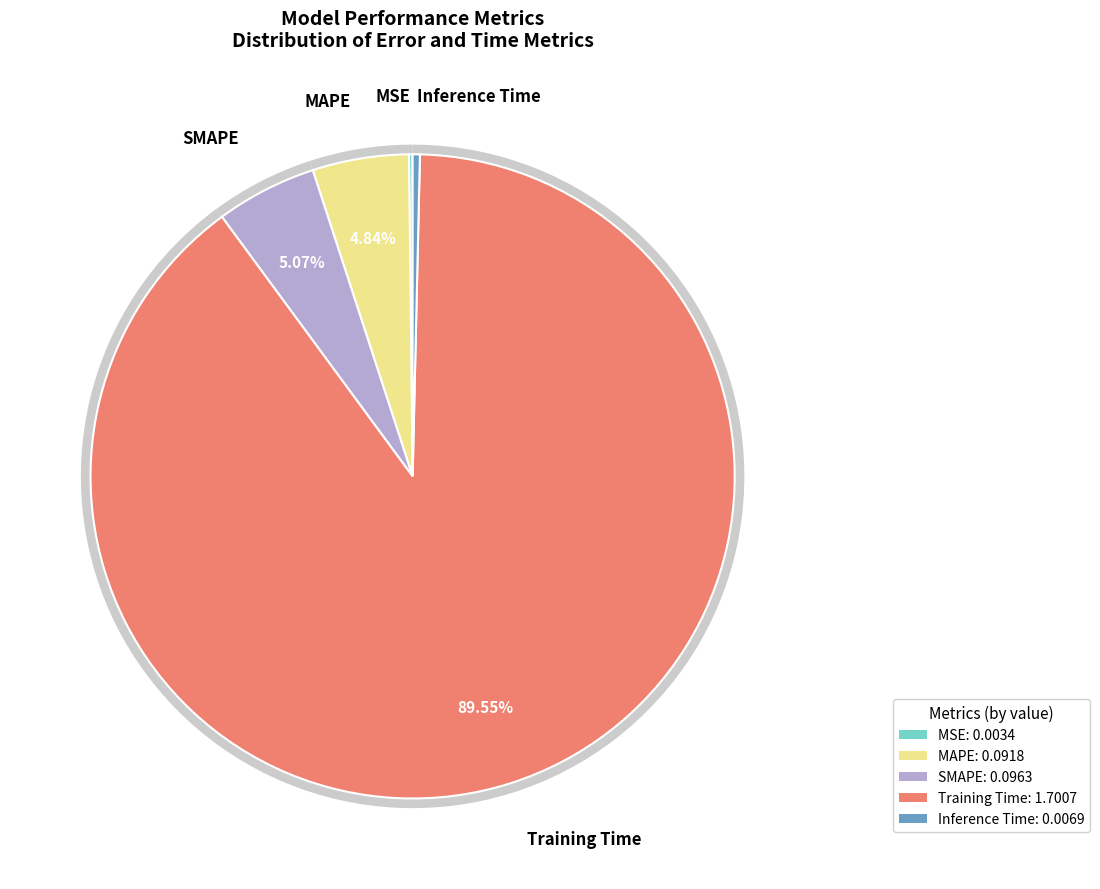

Is it true that Inference Time is 1% of the pie?

False